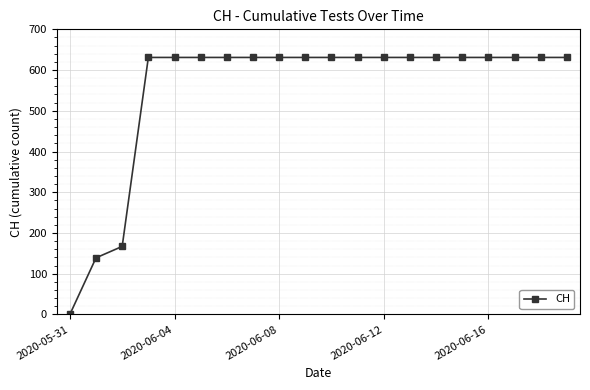

How many lines are shown in the chart?

1